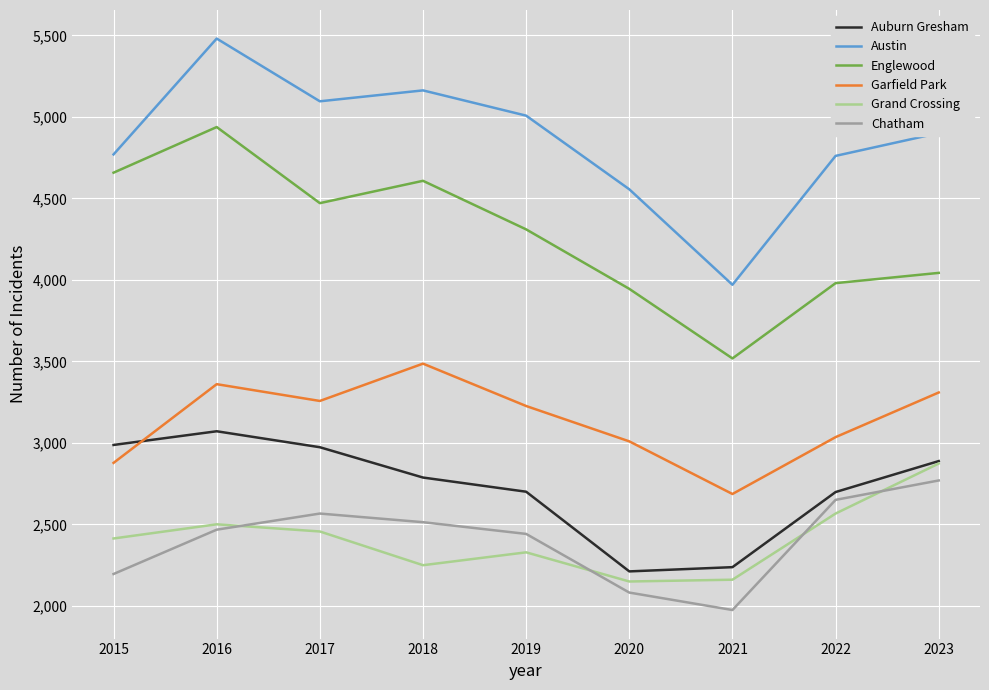

At which category is the sum across all series the highest?

2016